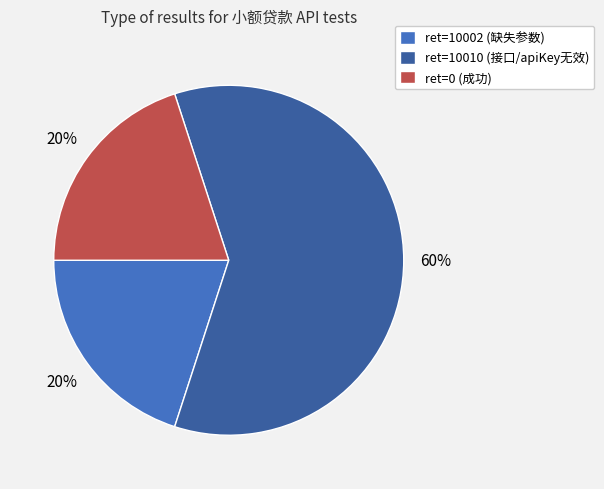

What is the largest slice in the pie chart?

ret=10010 (接口/apiKey无效)